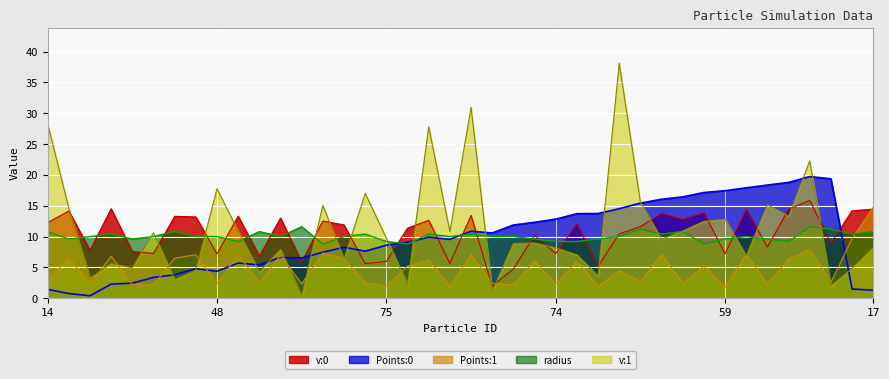

What is the label of the 30th point from the left?

32